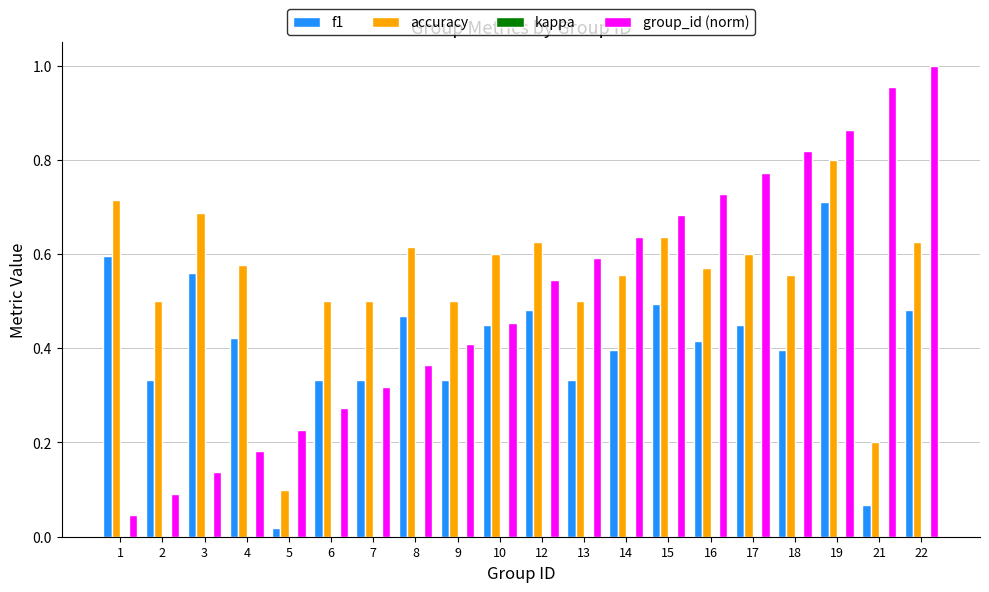

Which label corresponds to the smallest value in the chart?

5